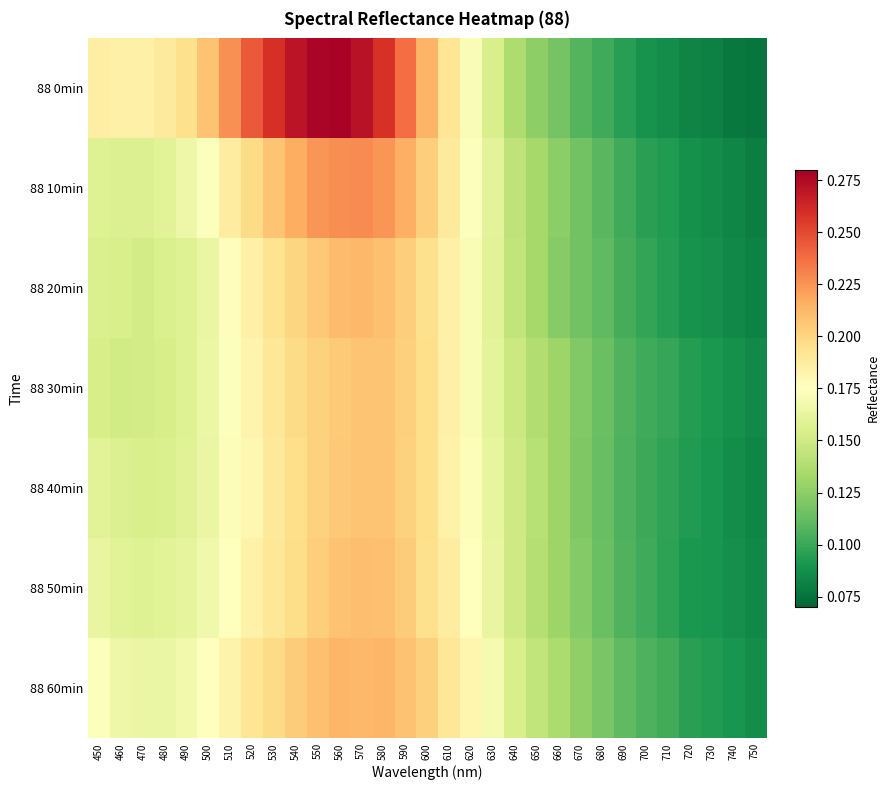

What is the maximum value shown in the chart?

0.3